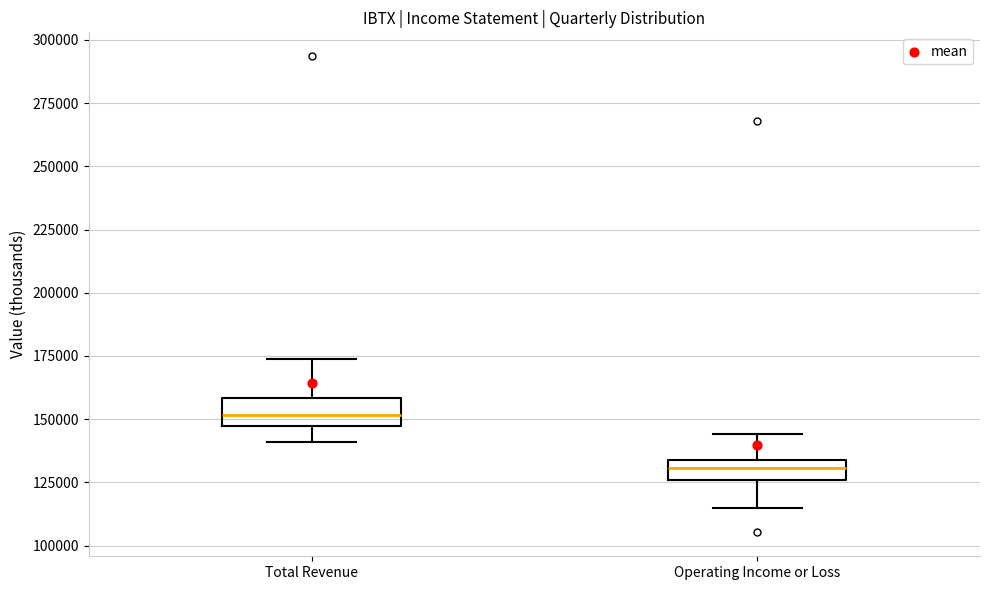

Where is the upper edge of the box for Operating Income or Loss on the y-axis? The values are not printed on the chart, so give them approximately, as read against the axis.

135000